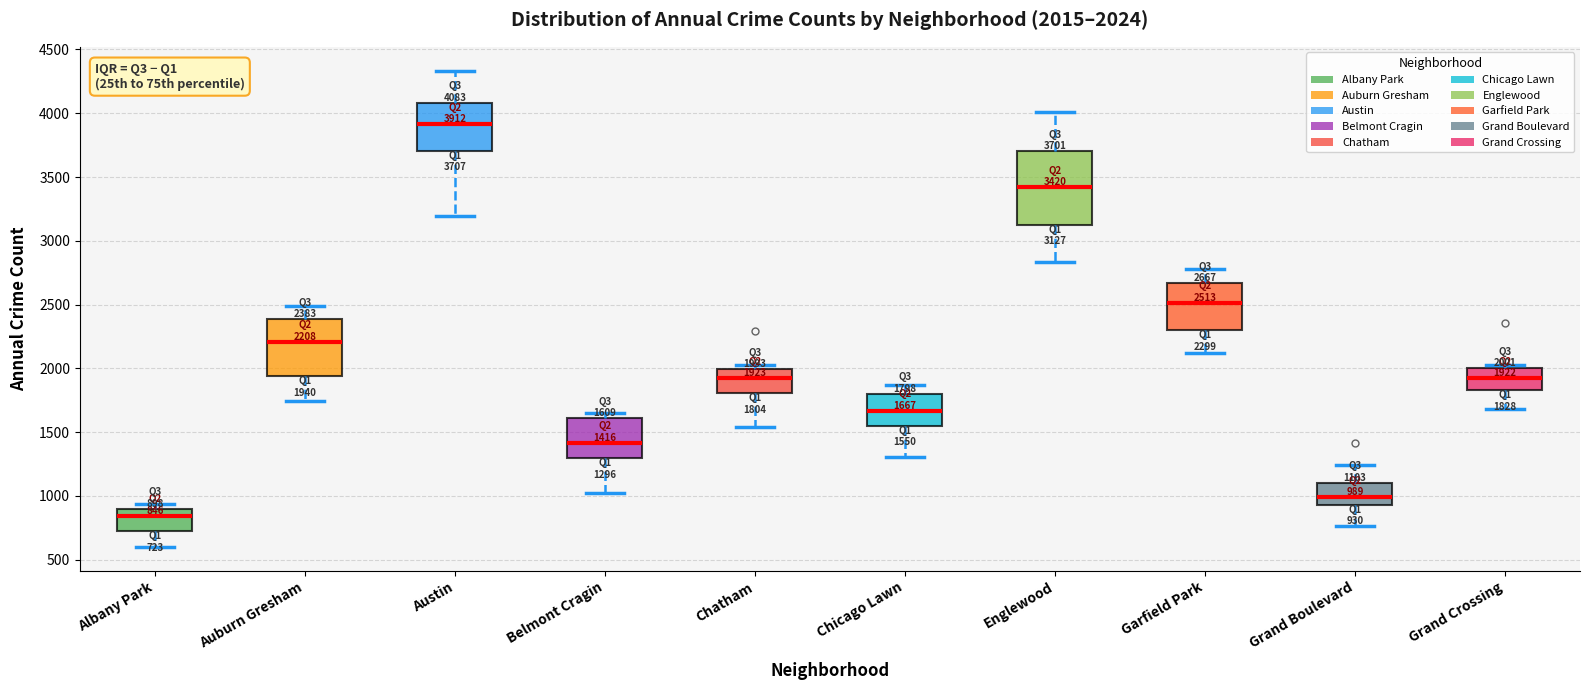

Comparing the boxes themselves (not the whiskers), which one is the tallest?

Englewood